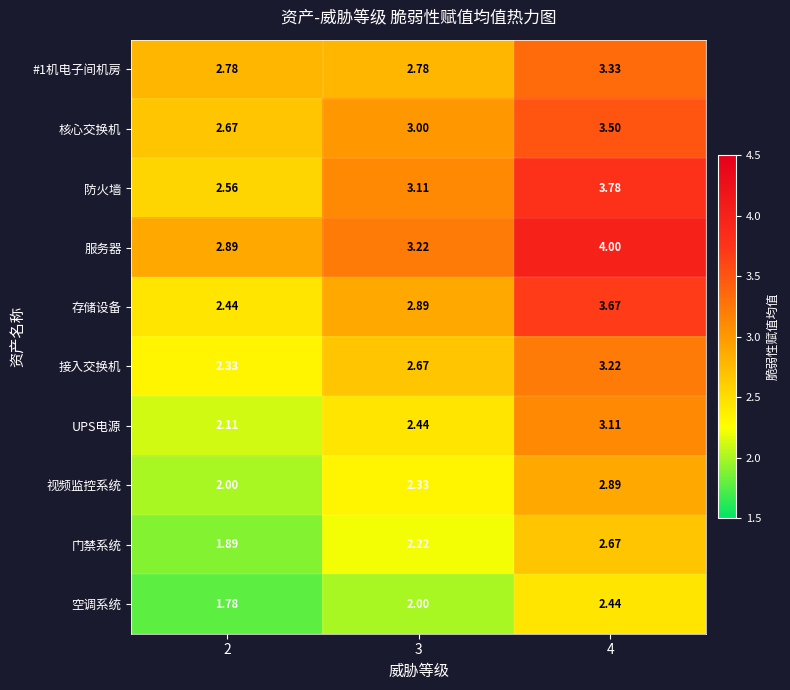

Count the number of categories in the chart.

3